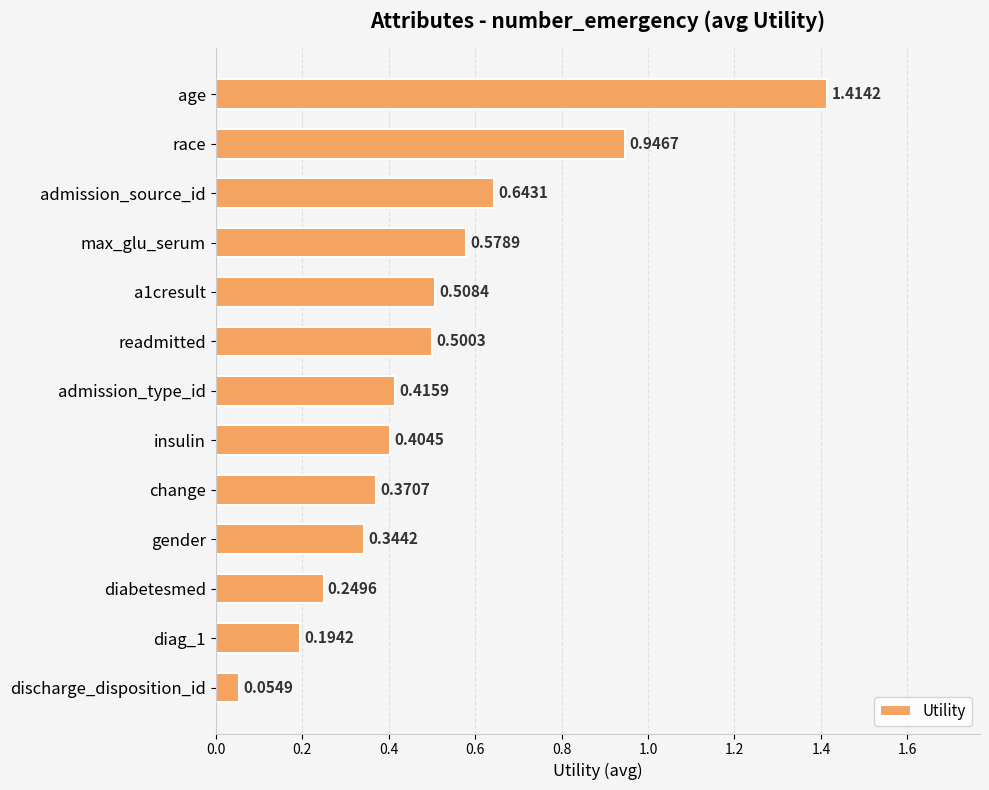

What is the sum of all values?

6.6